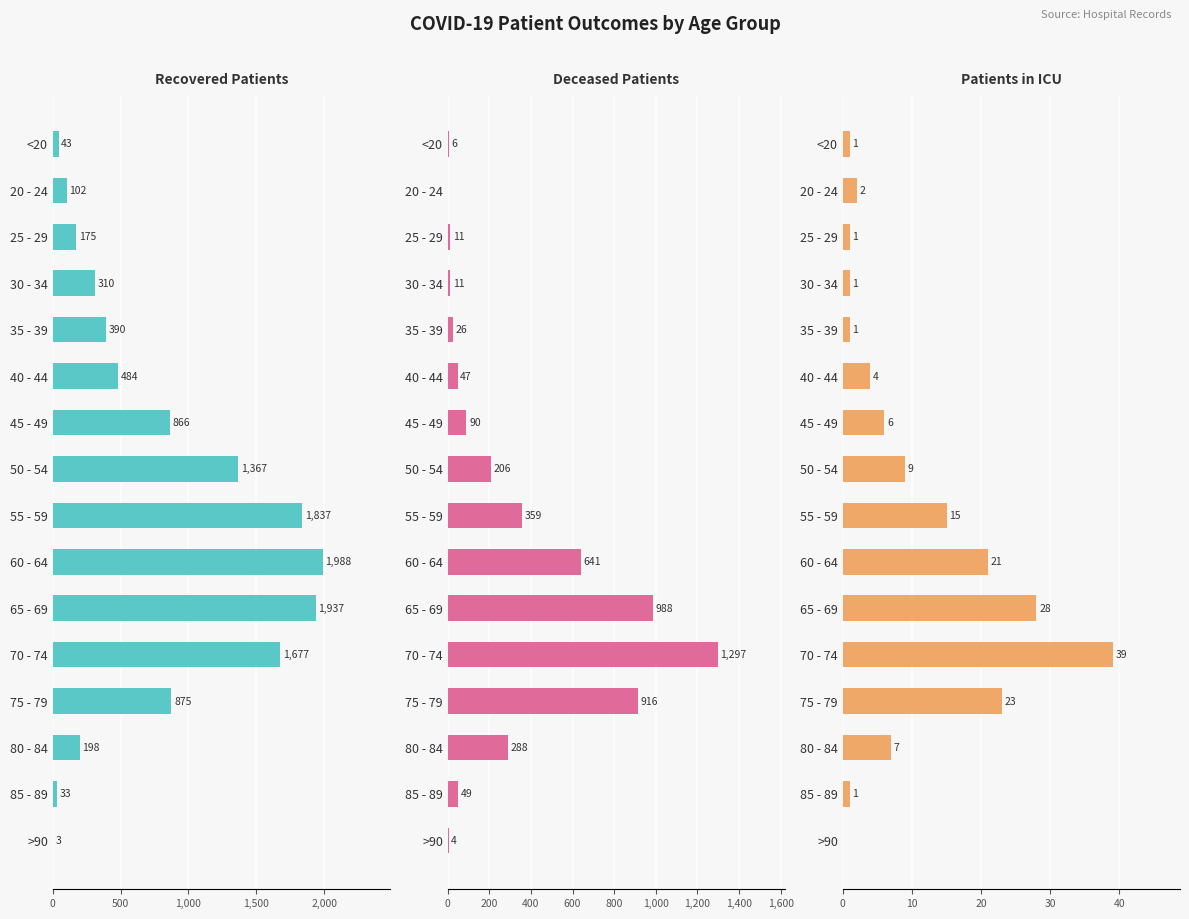

Between 40 - 44 and >90, which series saw the biggest shift?

recovered_patients